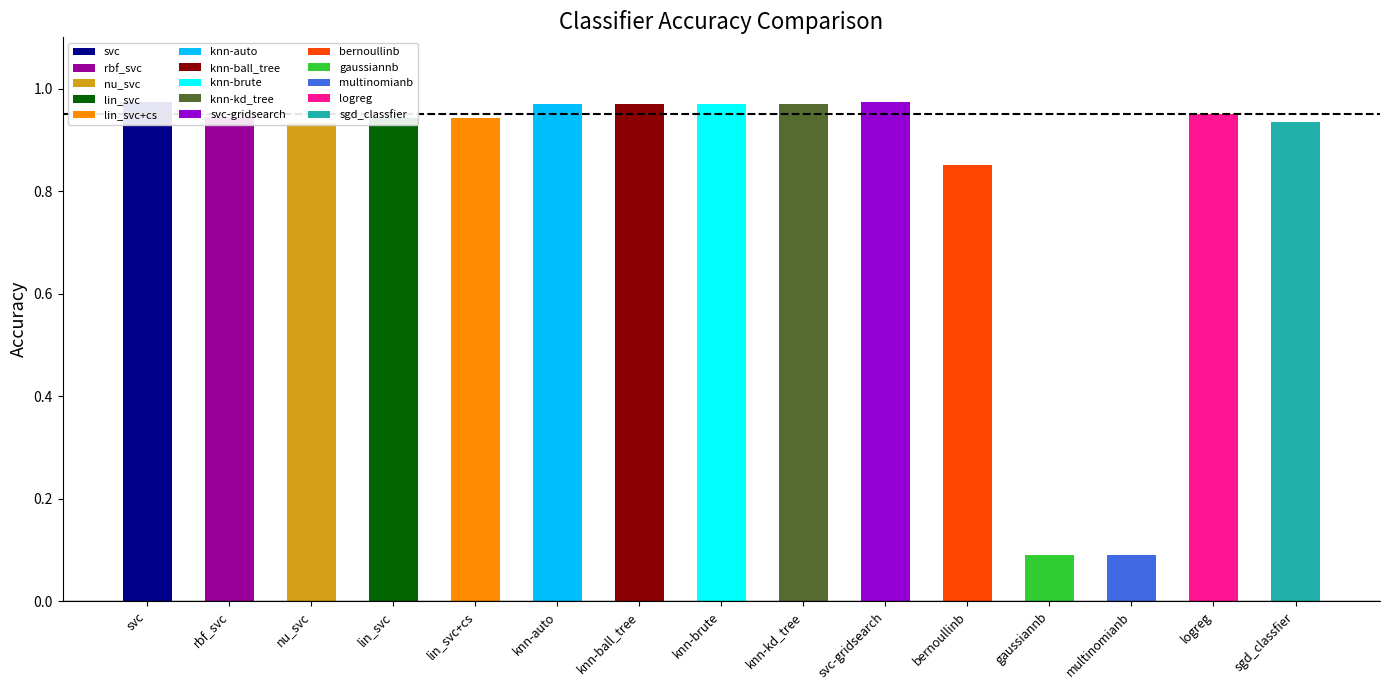

What is the difference between the maximum and minimum values?

0.9